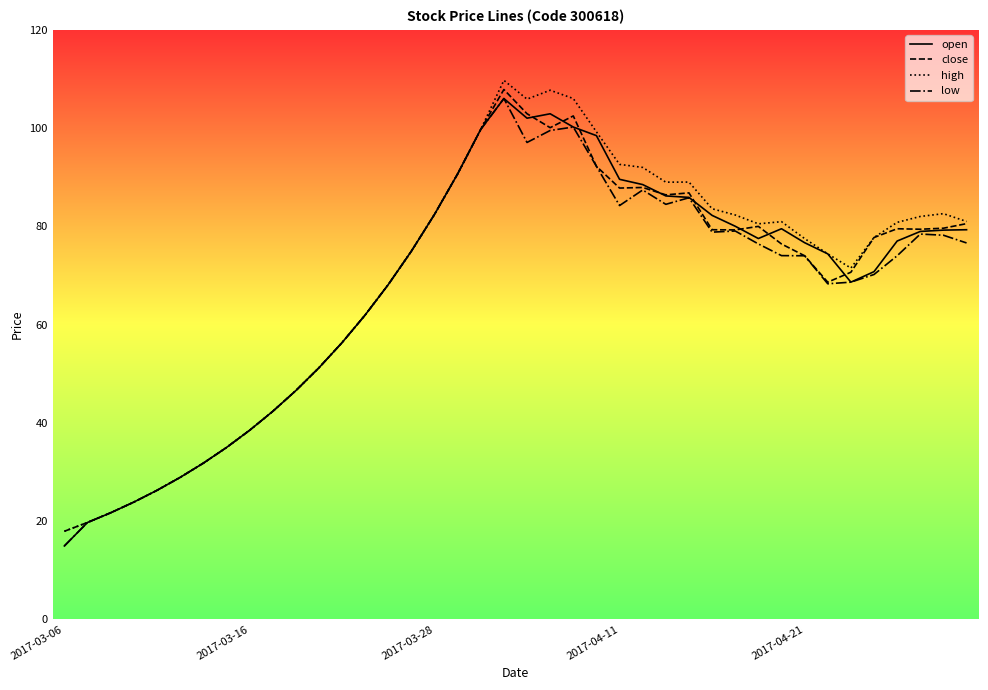

How many values in the close series exceed 77?

20